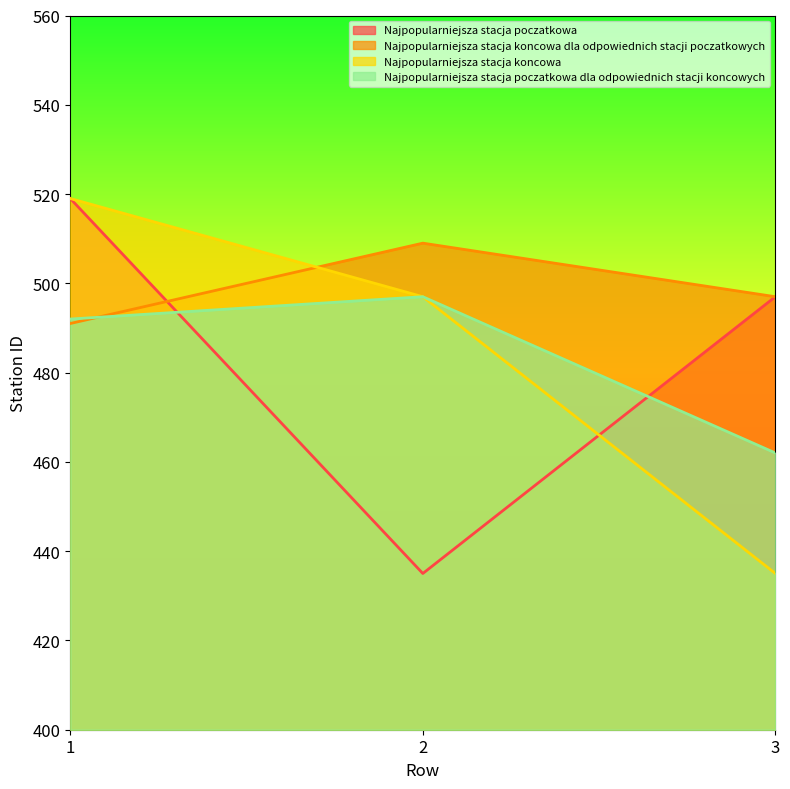

Which series has the largest total across all categories?

Najpopularniejsza stacja koncowa dla odpowiednich stacji poczatkowych